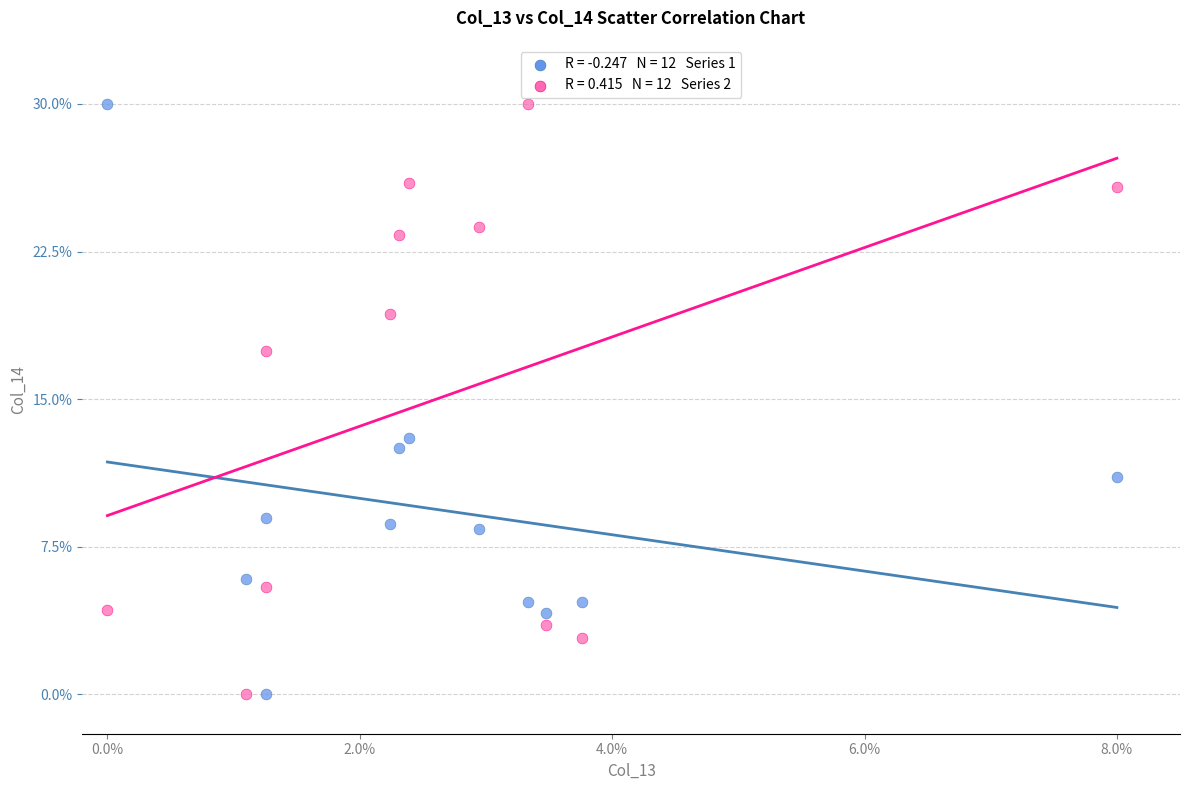

Across all data points, what is the range of Y values (max minus min)?

30.0